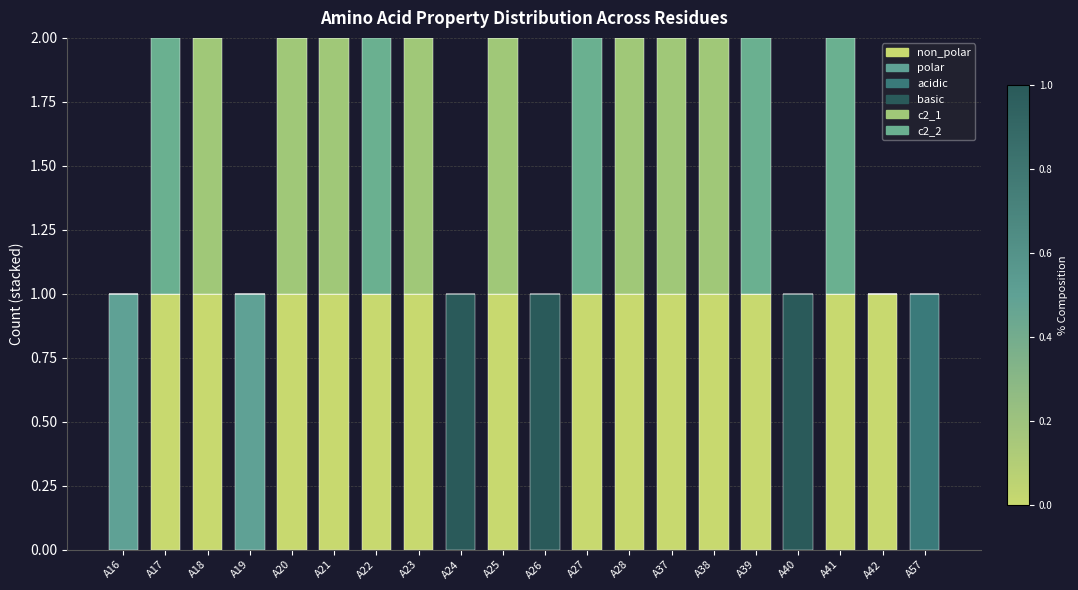

Is it true that c2_2 equals 1 at A22?

True